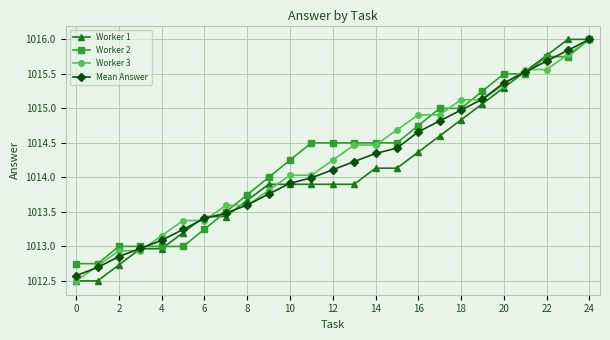

What is the maximum value shown in the chart?

1016.0